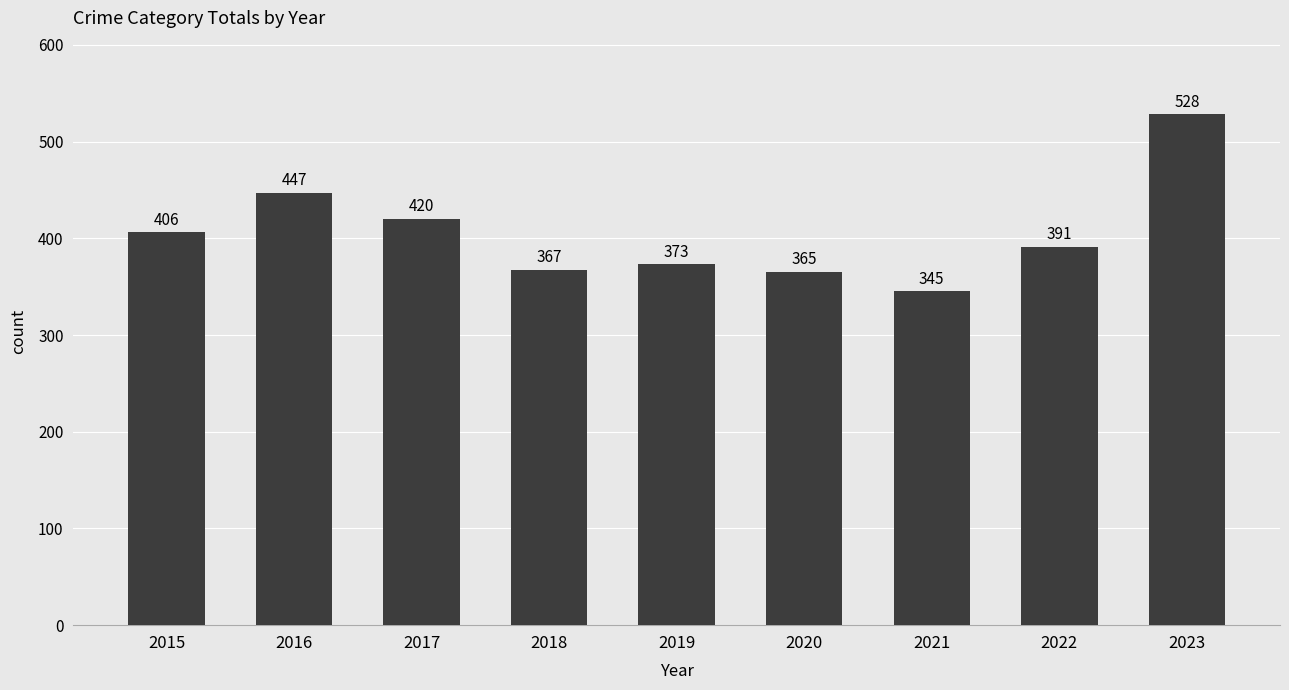

Rank the categories by value from highest to lowest.

2023, 2016, 2017, 2015, 2022, 2019, 2018, 2020, 2021